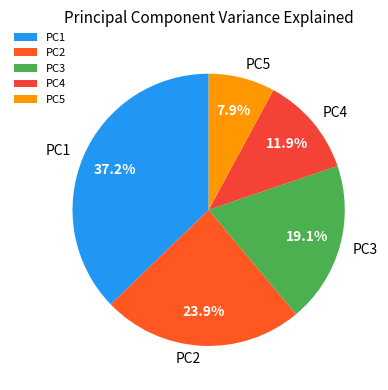

To the nearest percent, what is the average slice percentage?

20%